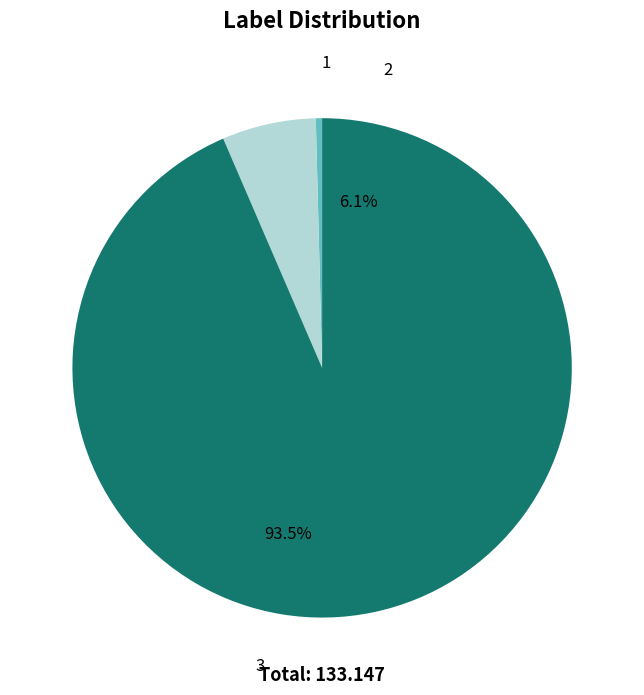

How many segments does this pie chart have?

3